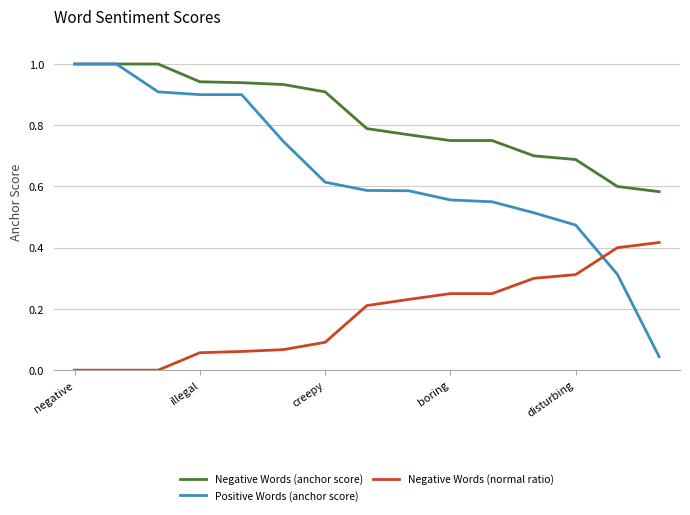

True or false: Negative Words (normal ratio) and Negative Words (anchor score) cross at least once.

False